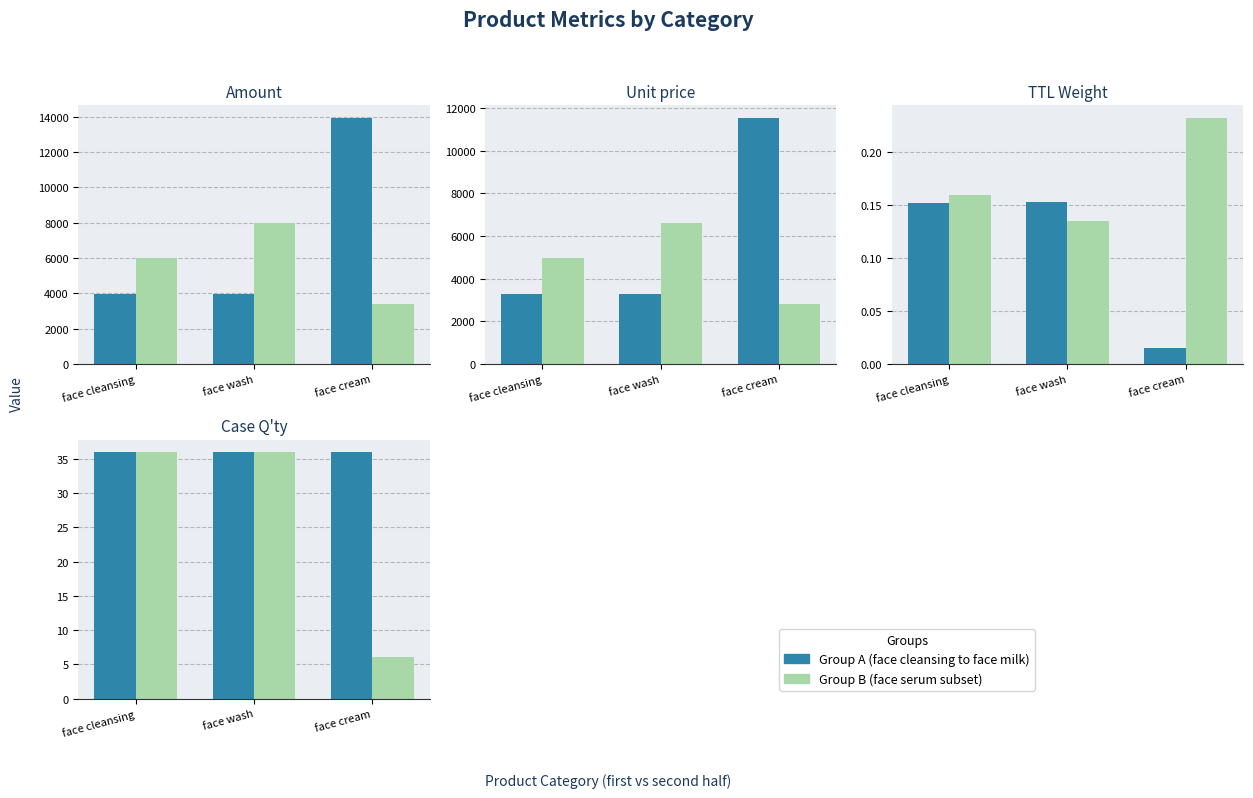

At how many categories does at least one series exceed 7?

3